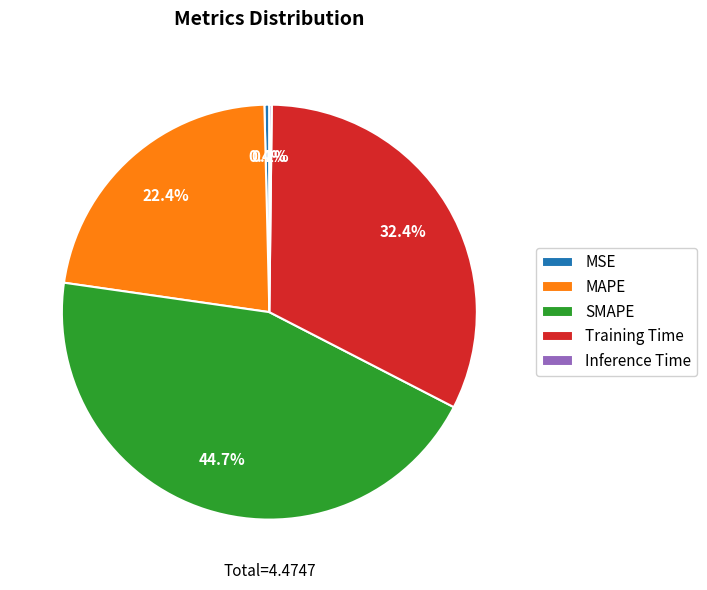

What percentage is the MAPE slice, to the nearest percent?

22%